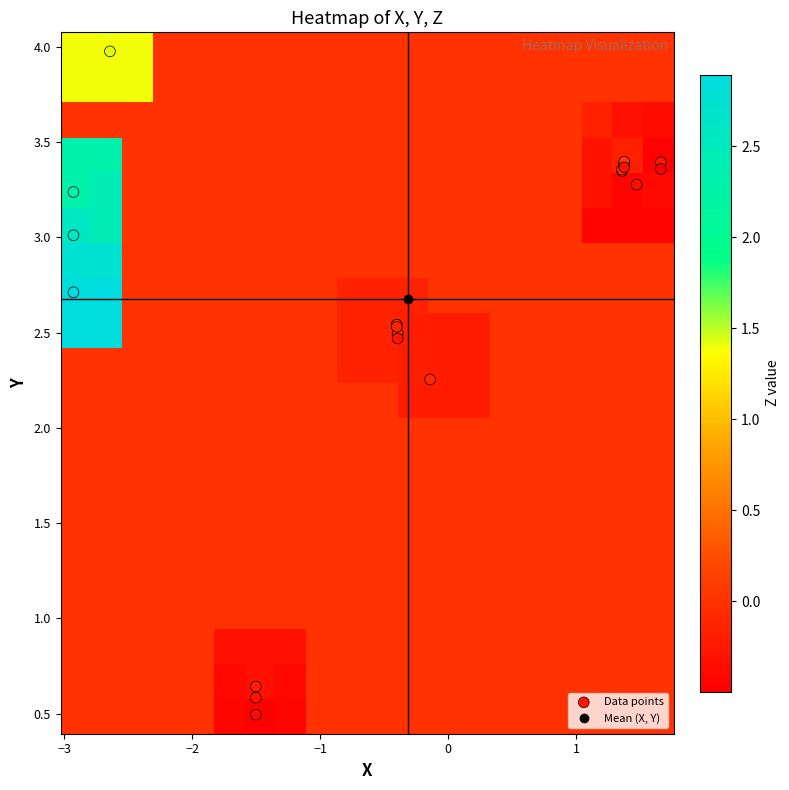

Reading left to right, what are all the values shown in this chart?

X: 0=-1.5	1=-0.4	2=-0.4	3=1.4	4=1.4	5=1.7	6=-2.9	7=-1.5	8=-0.4	9=-0.4	10=1.4	11=1.4	12=-2.9	13=-2.6	14=-0.1	15=-1.5	16=-0.4	17=-0.4	18=1.5	19=1.4	20=1.7	21=-2.9
Y: 0=0.6	1=2.5	2=2.5	3=3.3	4=3.4	5=3.4	6=3.0	7=0.6	8=2.5	9=2.5	10=3.4	11=3.4	12=2.7	13=4.0	14=2.3	15=0.5	16=2.5	17=2.5	18=3.3	19=3.4	20=3.4	21=3.2
Z: 0=-0.4	1=-0.2	2=-0.1	3=-0.2	4=-0.2	5=-0.3	6=2.6	7=-0.3	8=-0.1	9=0.1	10=-0.0	11=-0.0	12=2.9	13=1.4	14=-0.2	15=-0.5	16=-0.4	17=-0.2	18=-0.5	19=-0.4	20=-0.6	21=2.3